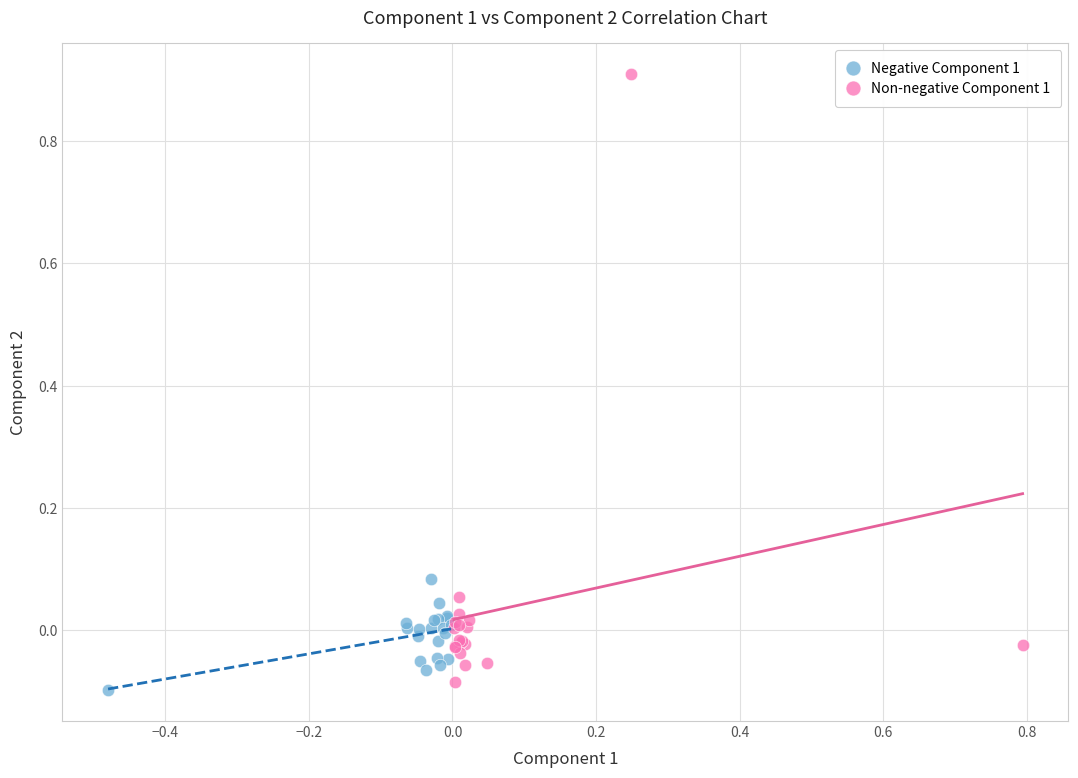

Which series reaches the minimum Y coordinate?

Negative Component 1